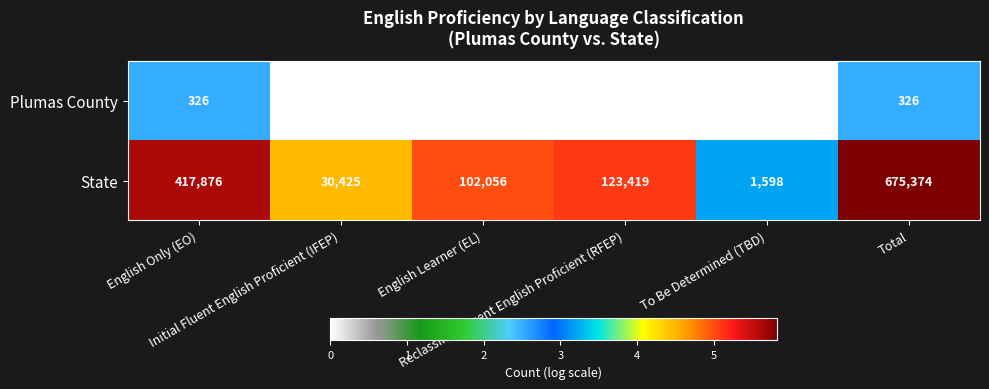

List the series in order of their peak value, highest first.

State, Plumas County